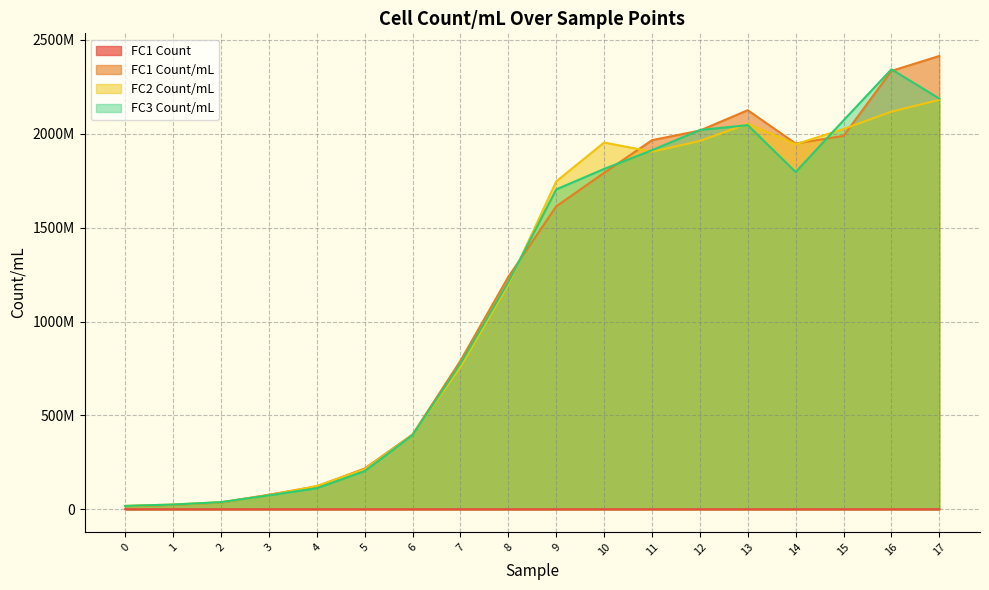

Where does the FC2 Count/mL series first go above 1746531428?

9